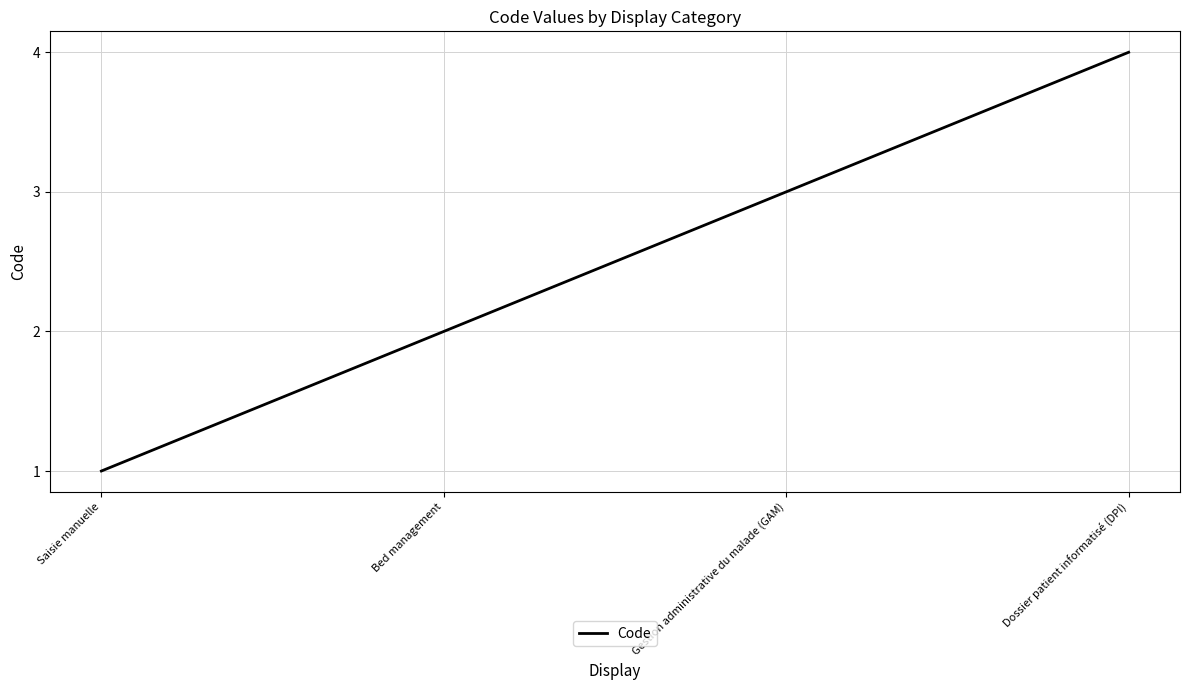

Is it true that the value at Saisie manuelle is 1?

True